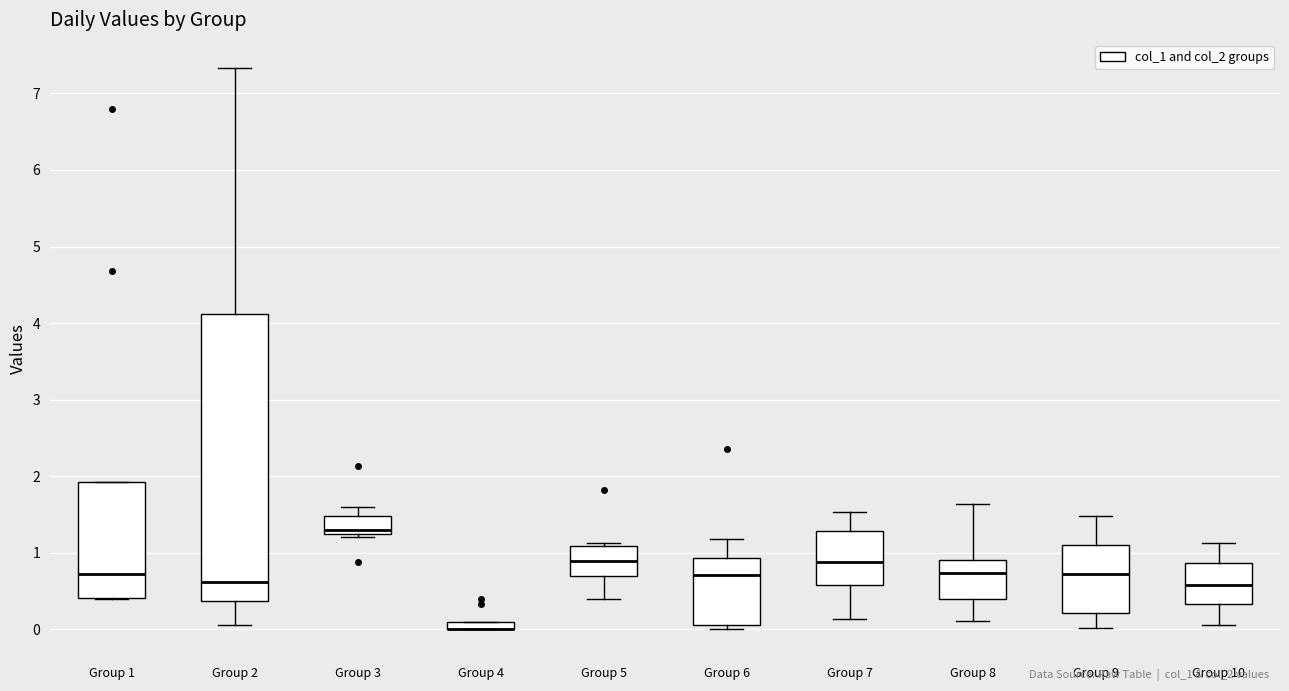

Where is the upper edge of the box for Group 4 on the y-axis? The values are not printed on the chart, so give them approximately, as read against the axis.

0.1